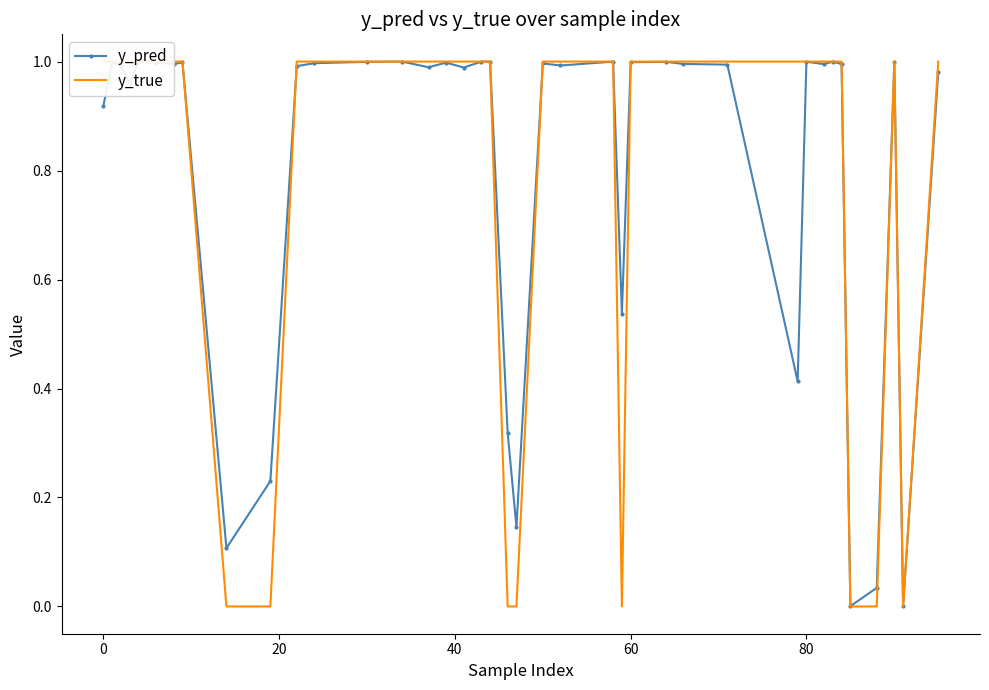

How many lines are shown in the chart?

2